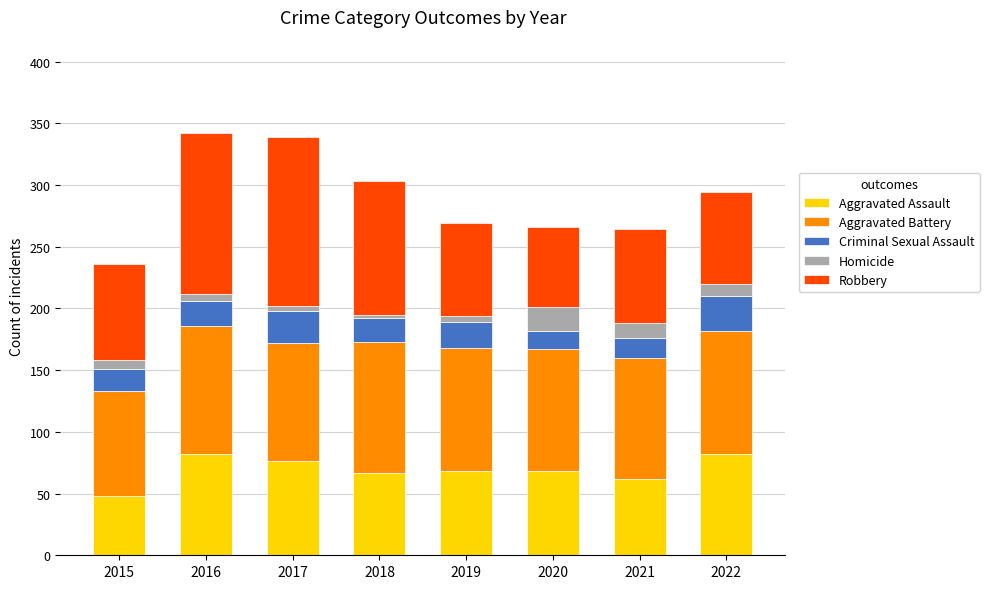

What is the difference between the second highest and minimum values in the Aggravated Assault series?

34